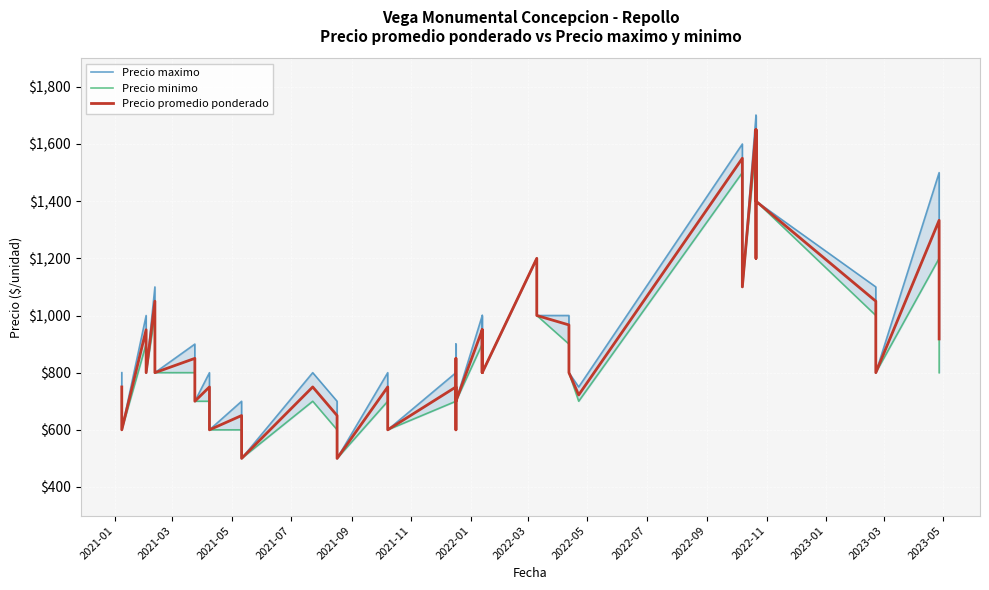

Reading right to left, transcribe all the data shown in this chart.

Precio maximo: 1000	1500	800	1100	1400	1700	1200	1700	1100	1600	750	800	1000	1000	1200	800	1000	800	1000	700	900	600	800	600	800	500	700	800	500	700	600	800	700	900	800	1100	800	1000	600	800
Precio minimo: 800	1200	800	1000	1400	1600	1200	1600	1100	1500	700	800	900	1000	1200	800	900	800	900	700	800	600	700	600	700	500	600	700	500	600	600	700	700	800	800	1000	800	900	600	700
Precio promedio ponderado: 918	1333	800	1050	1400	1650	1200	1650	1100	1550	722	800	967	1000	1200	800	950	800	950	700	850	600	750	600	750	500	650	750	500	650	600	750	700	850	800	1050	800	950	600	750